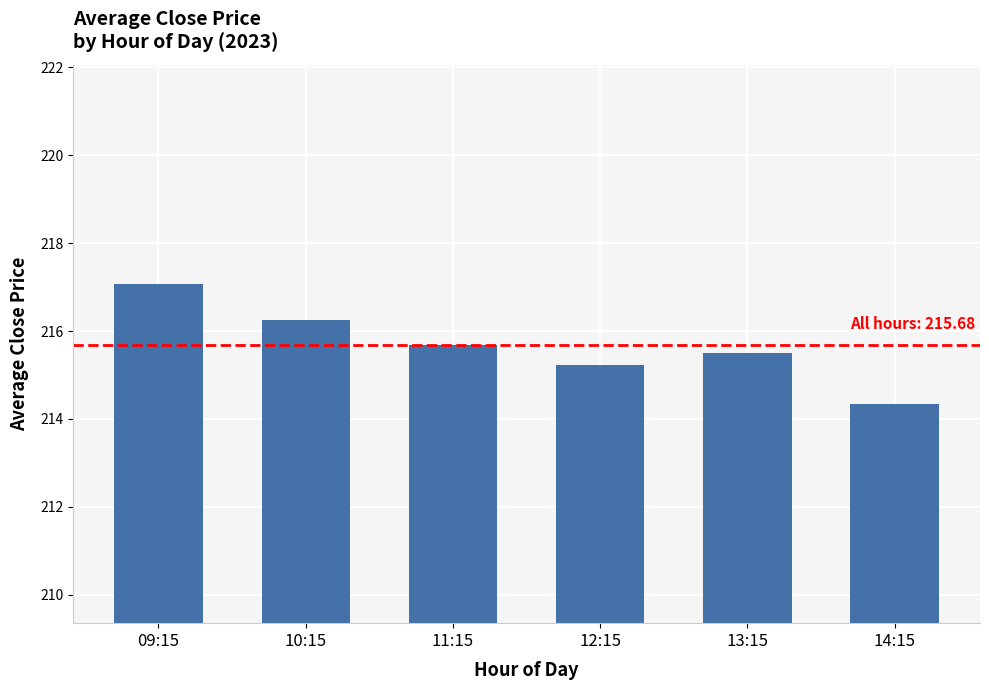

What is the label of the 1st bar from the left?

09:15